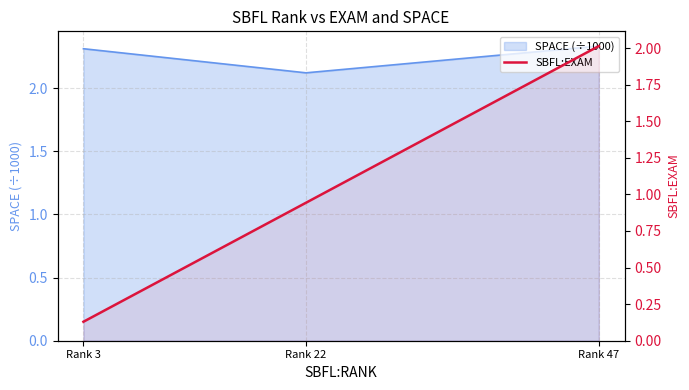

How many lines are shown in the chart?

1